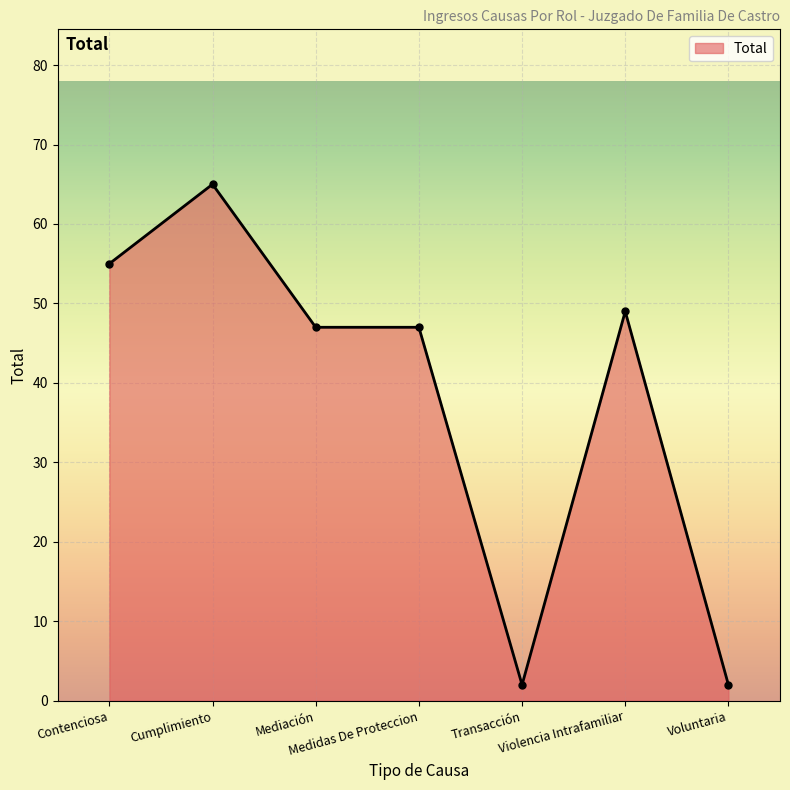

Count the number of categories in the chart.

7